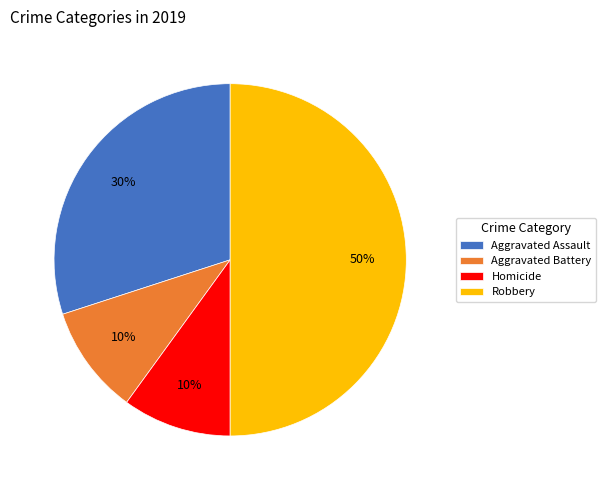

Is the sum of Robbery and Aggravated Assault greater than half?

Yes